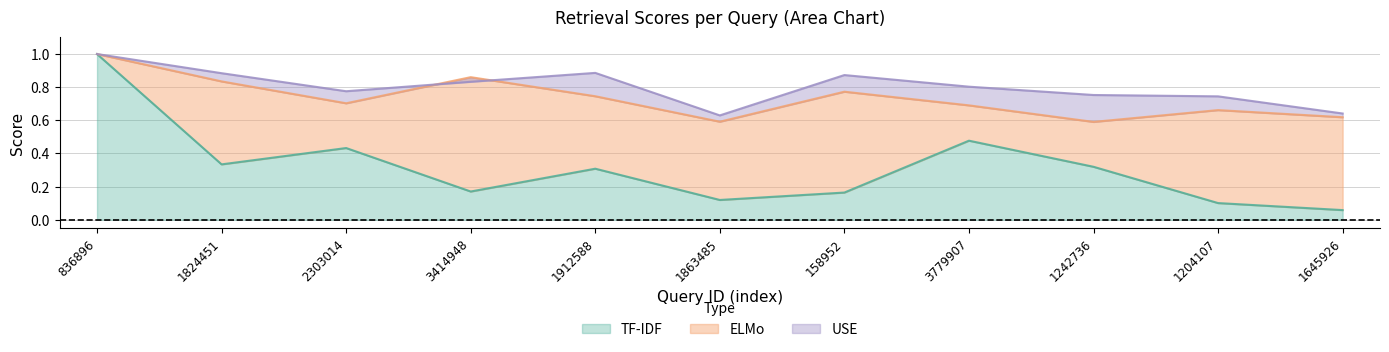

Reading left to right, transcribe all the data shown in this chart.

TF-IDF: 1.0	0.3	0.4	0.2	0.3	0.1	0.2	0.5	0.3	0.1	0.1
ELMo: 1.0	0.8	0.7	0.9	0.7	0.6	0.8	0.7	0.6	0.7	0.6
USE: 1.0	0.9	0.8	0.8	0.9	0.6	0.9	0.8	0.8	0.7	0.6